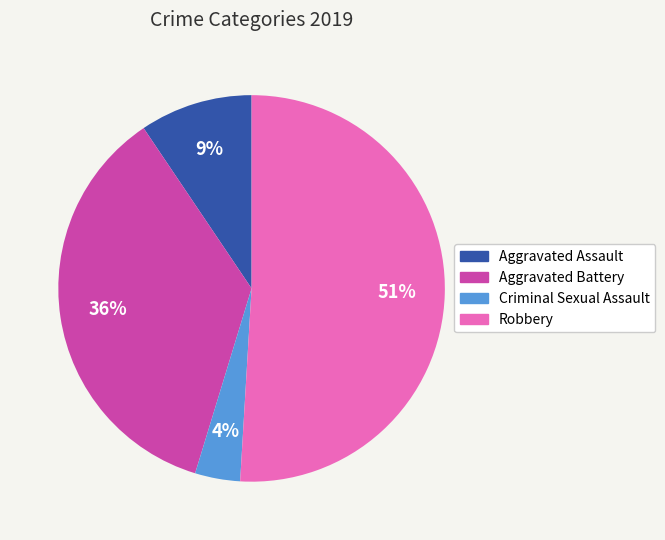

To the nearest percent, what is the average slice percentage?

25%